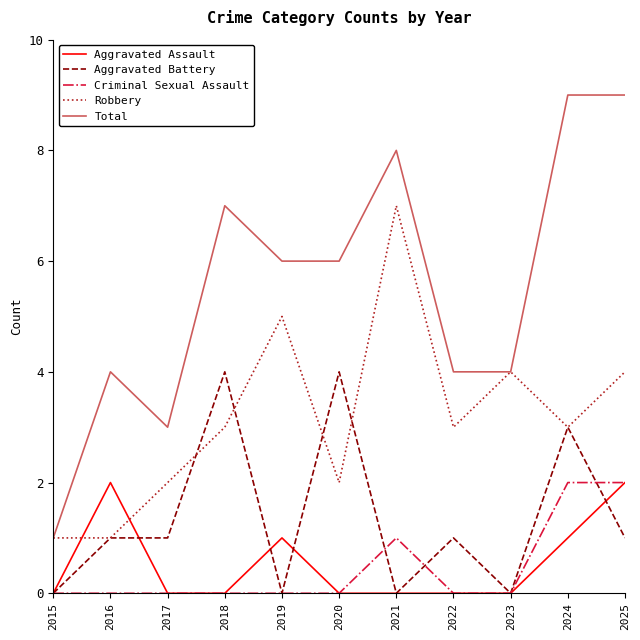

Is it true that Total equals 3 at 2017?

True